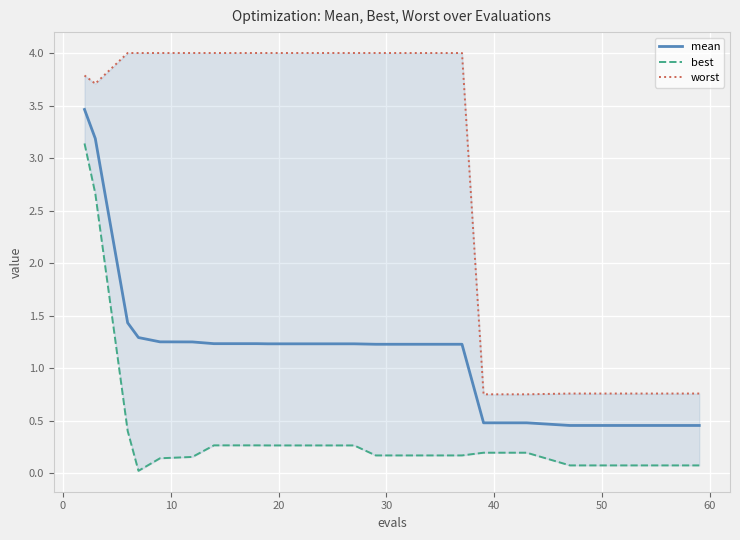

Count the worst values in the range 0 to 3.

6